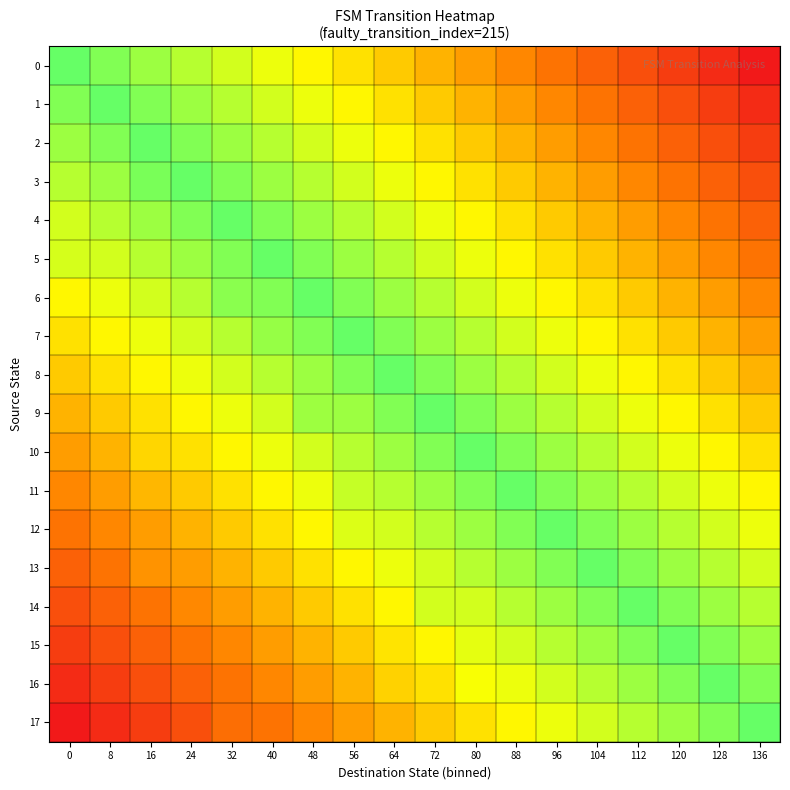

At which category does the chart reach its peak across all series?

136